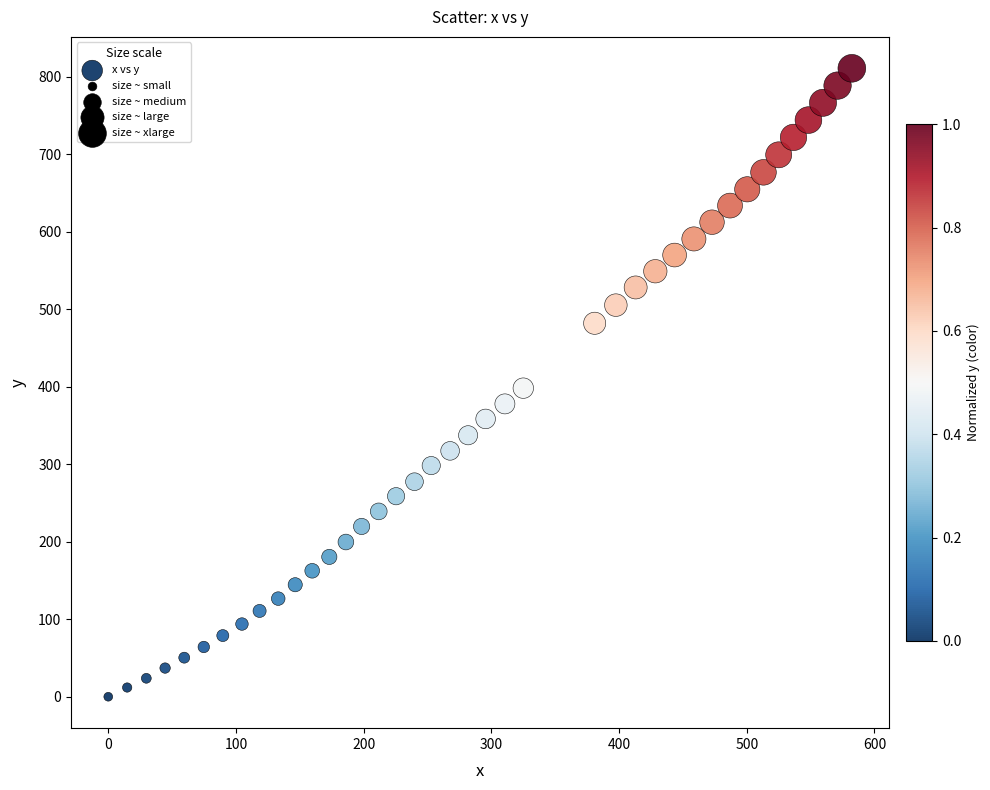

What is the range of Y values (max minus min)?

810.7